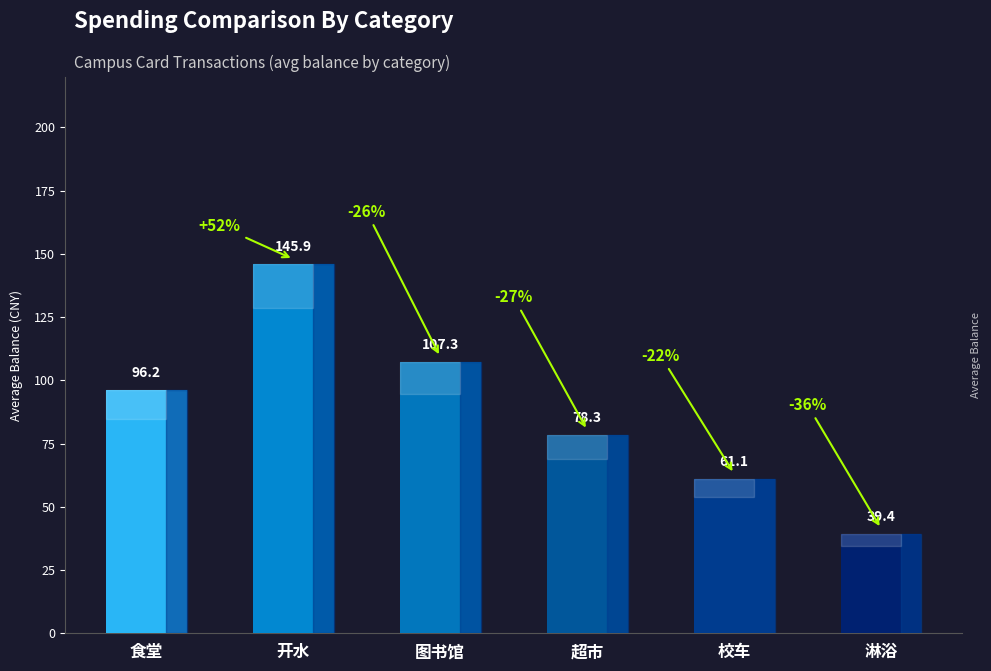

What position from the left is 校车?

5